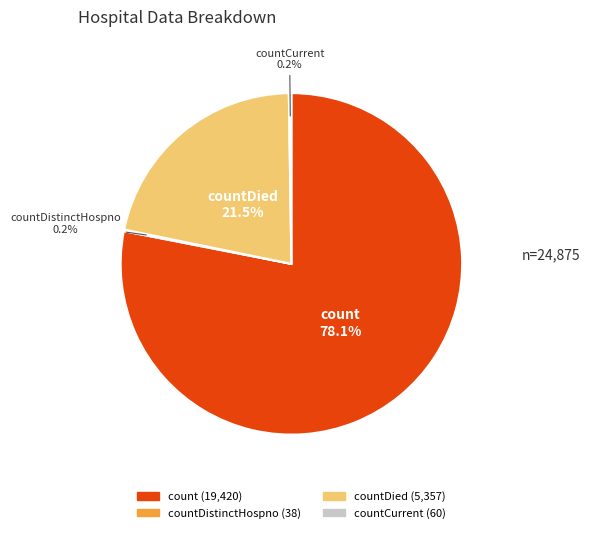

Is there any slice that represents more than half of the pie?

Yes